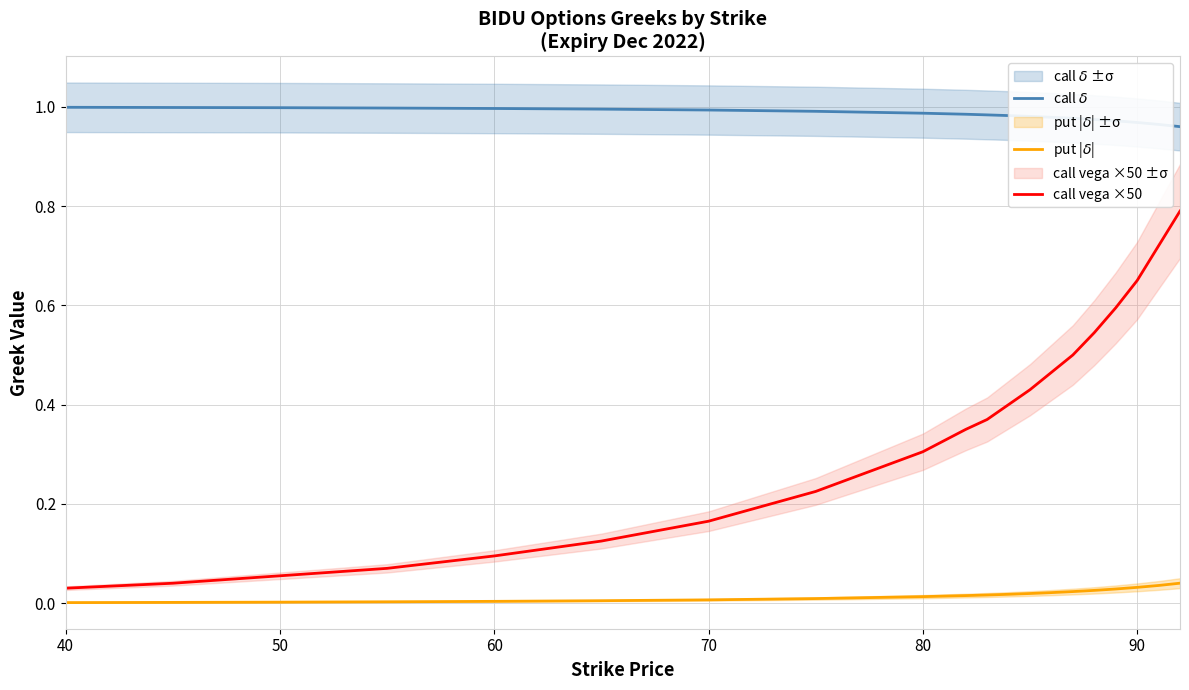

True or false: call $\delta$ and call vega ×50 cross at least once.

False